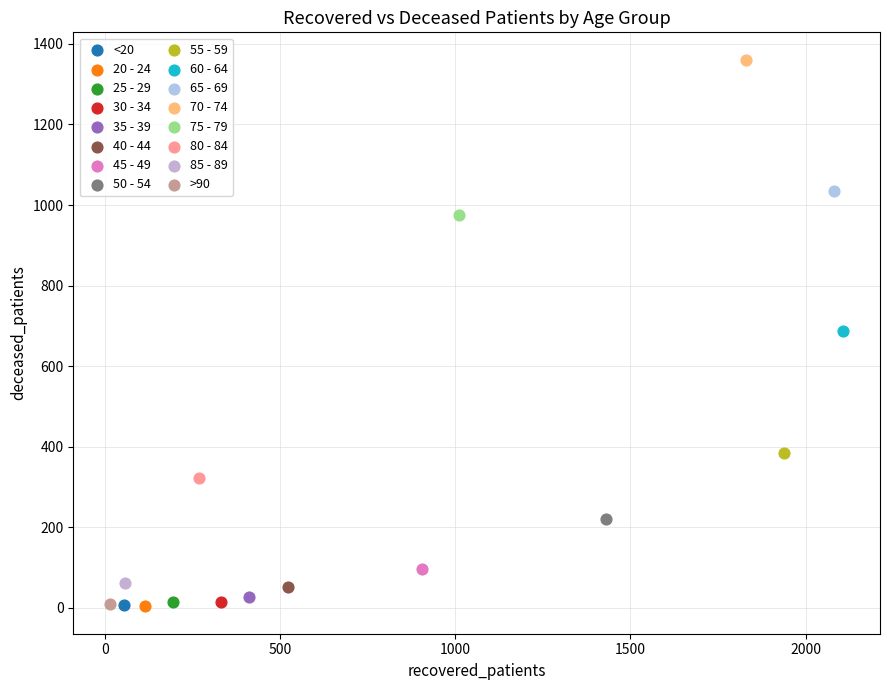

Which series reaches the maximum Y coordinate?

70 - 74